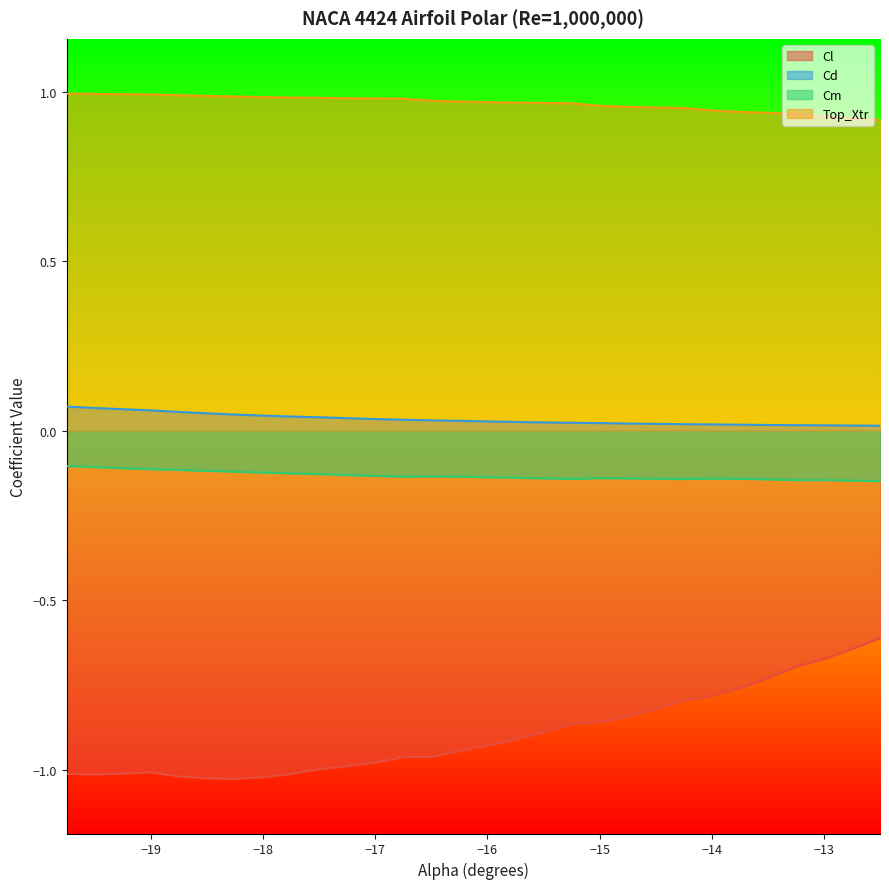

Count the number of categories in the chart.

30